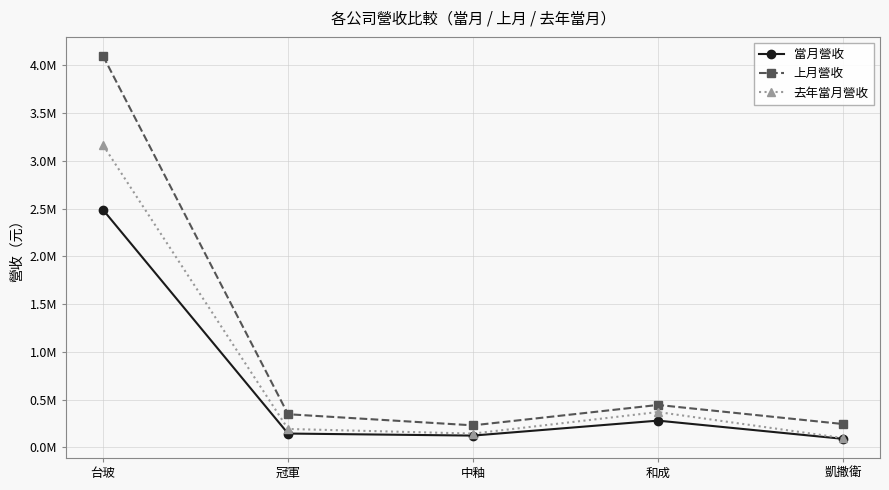

Reading right to left, what are all the values shown in this chart?

當月營收: 凱撒衛=89333	和成=280031	中釉=123333	冠軍=144659	台玻=2487543
上月營收: 凱撒衛=244408	和成=444241	中釉=230609	冠軍=346918	台玻=4099031
去年當月營收: 凱撒衛=97472	和成=370031	中釉=144244	冠軍=192788	台玻=3165036